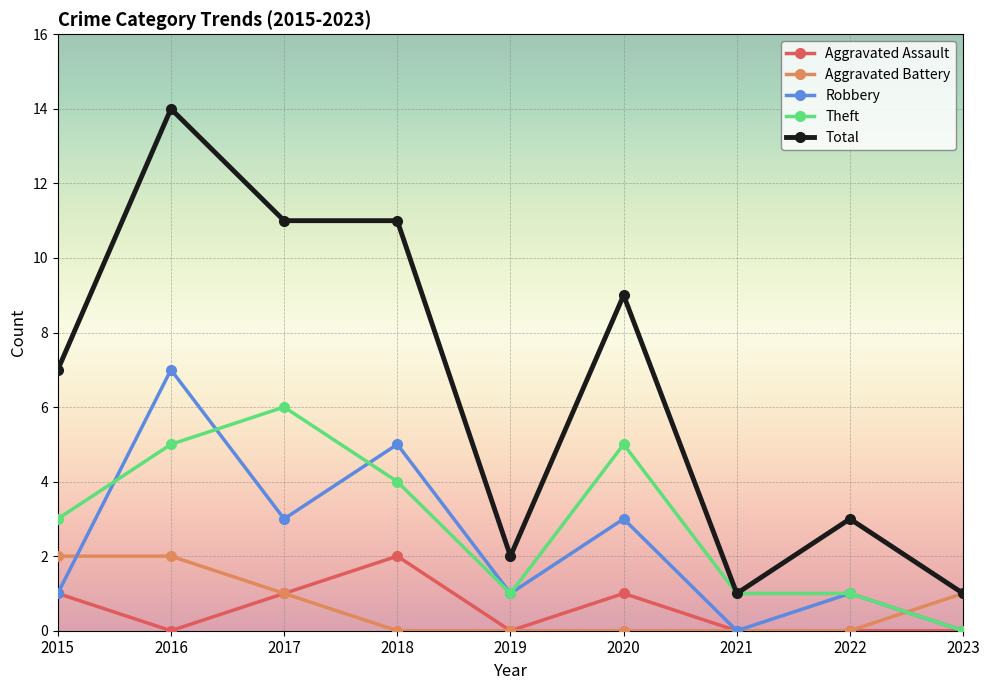

Between which two adjacent categories do Aggravated Battery and Robbery first intersect?

2015 and 2016